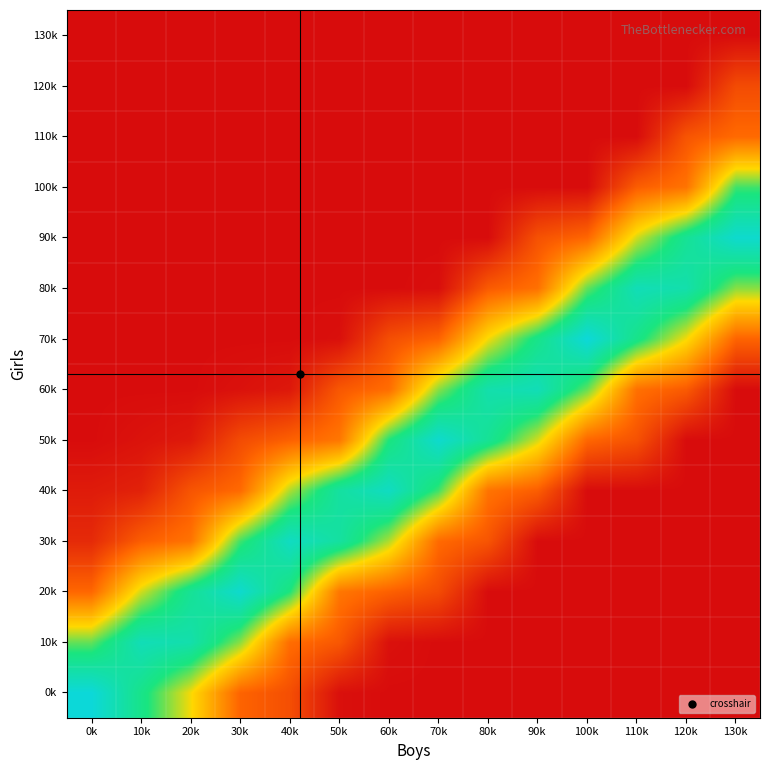

At which category is the sum across all series the highest?

30k